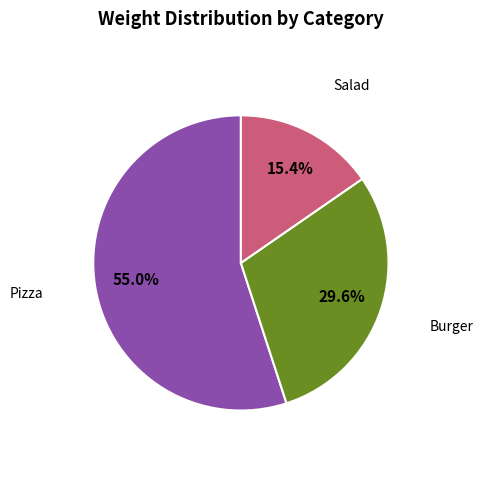

Is there a majority slice in this chart?

Yes